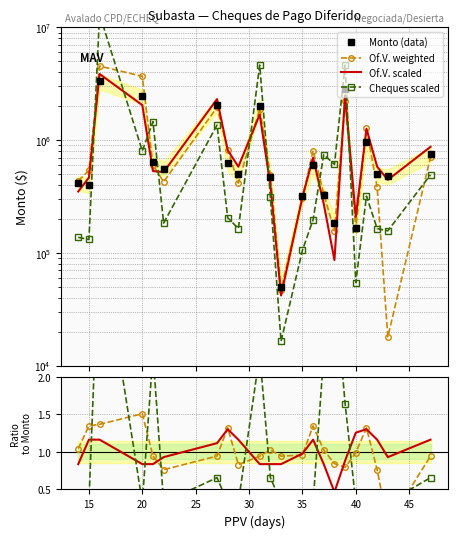

True or false: Of.V. scaled and Cheques scaled cross at least once.

True